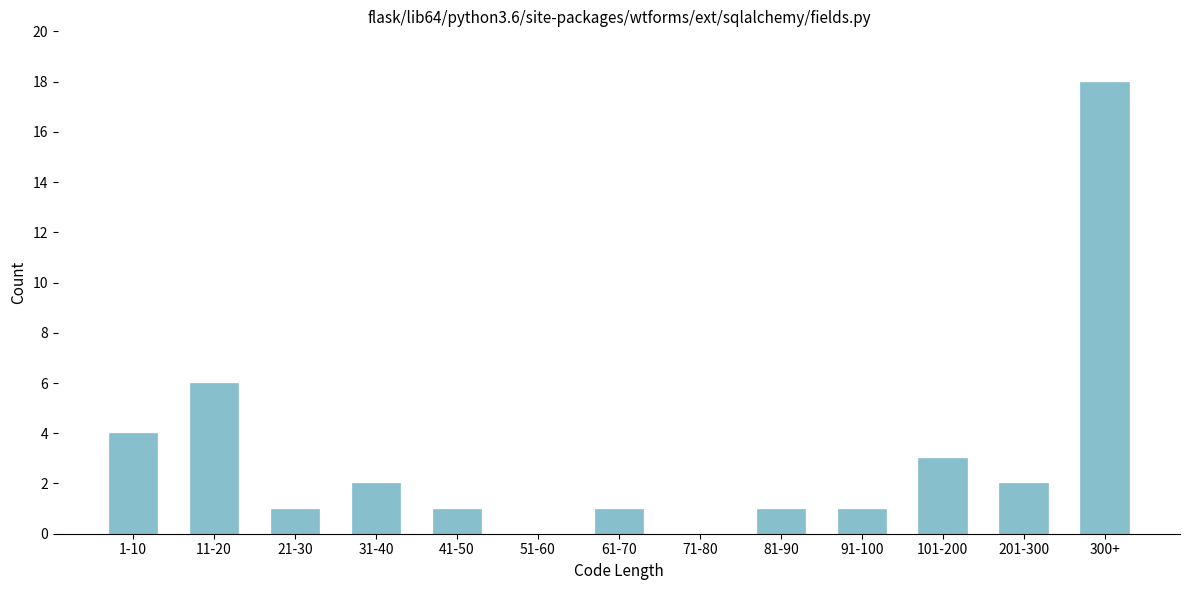

Reading right to left, extract all data points from this chart.

300+=18	201-300=2	101-200=3	91-100=1	81-90=1	71-80=0	61-70=1	51-60=0	41-50=1	31-40=2	21-30=1	11-20=6	1-10=4